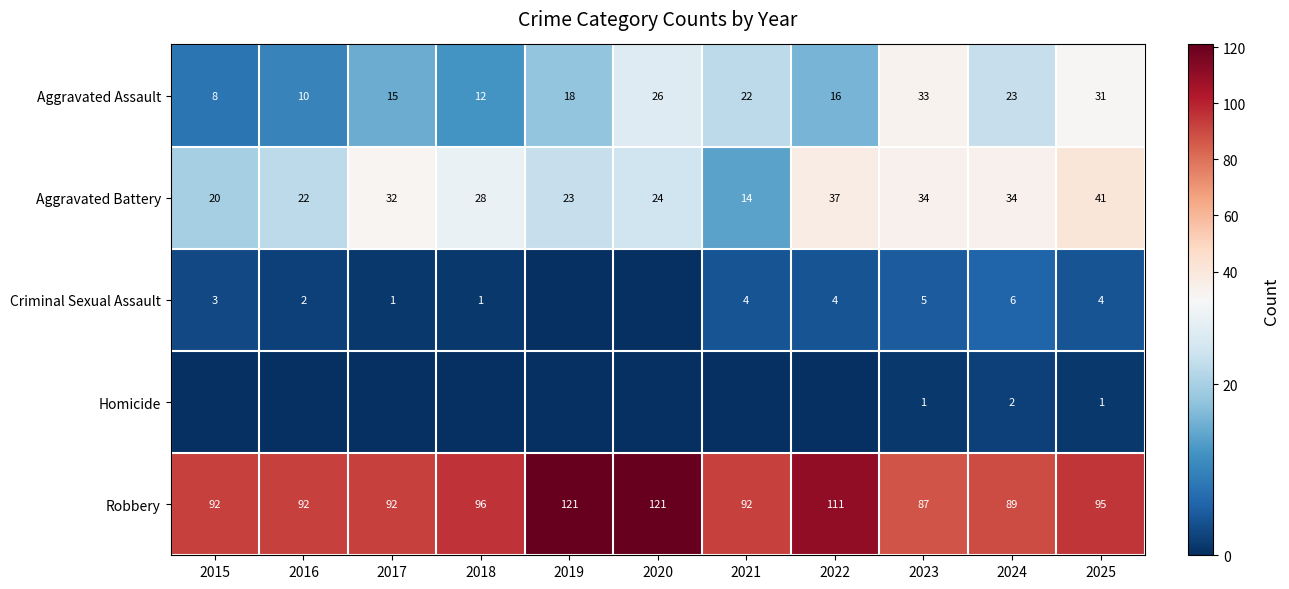

At how many categories does at least one series exceed 54?

11